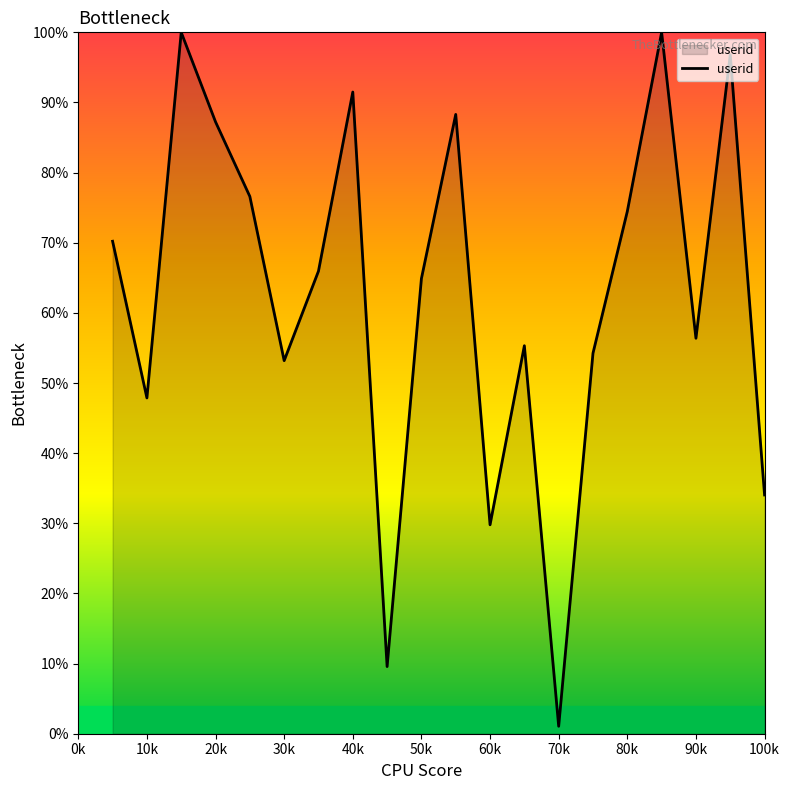

Reading left to right, list all the values displayed in this chart.

70.2	47.9	100.0	87.2	76.6	53.2	66.0	91.5	9.6	64.9	88.3	29.8	55.3	1.1	54.3	74.5	100.0	56.4	96.8	34.0